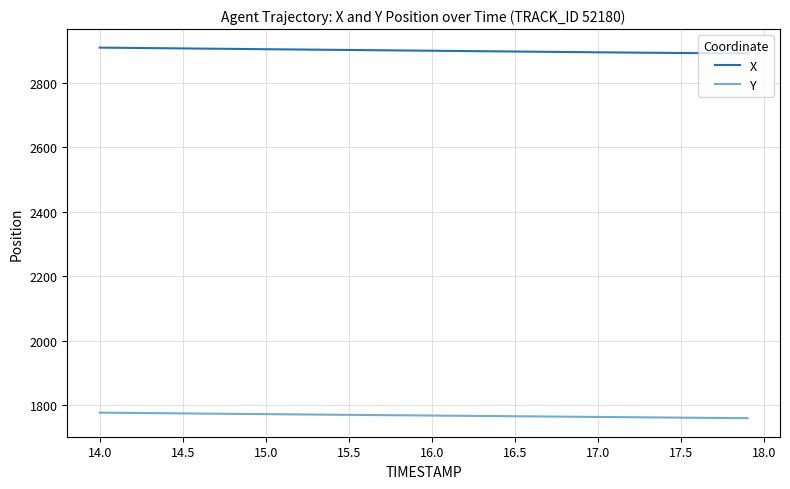

What is the minimum value for X?

2891.6